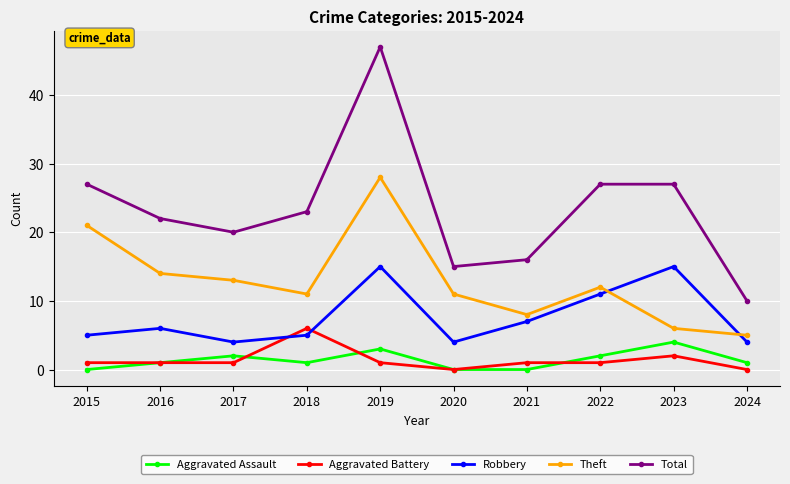

What is the maximum value for Theft?

28